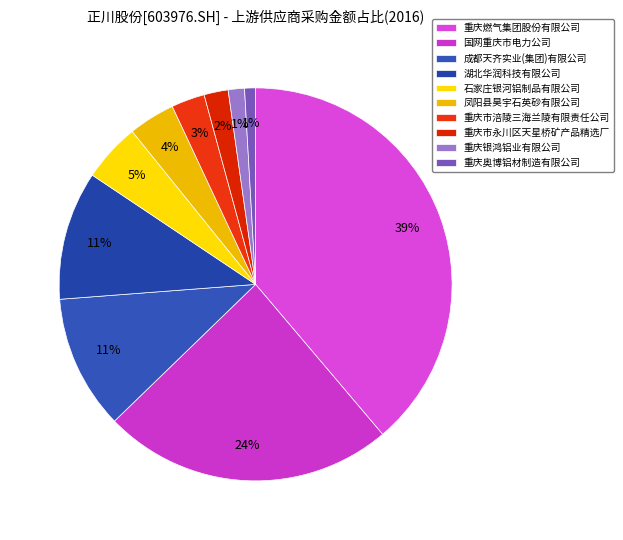

To the nearest percent, what is the difference between the largest and smallest slice percentages?

38%